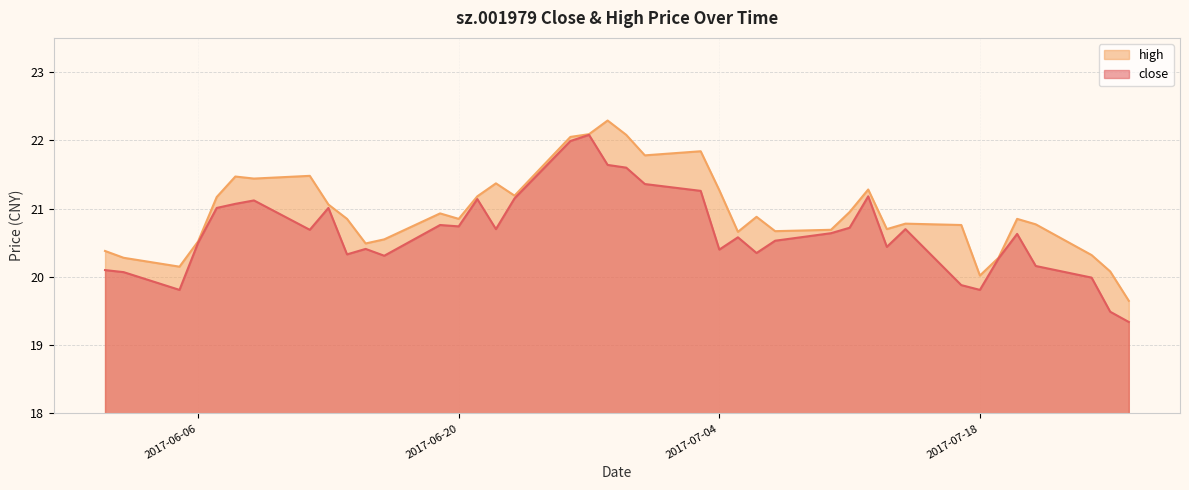

Does the chart have visible grid lines?

Yes